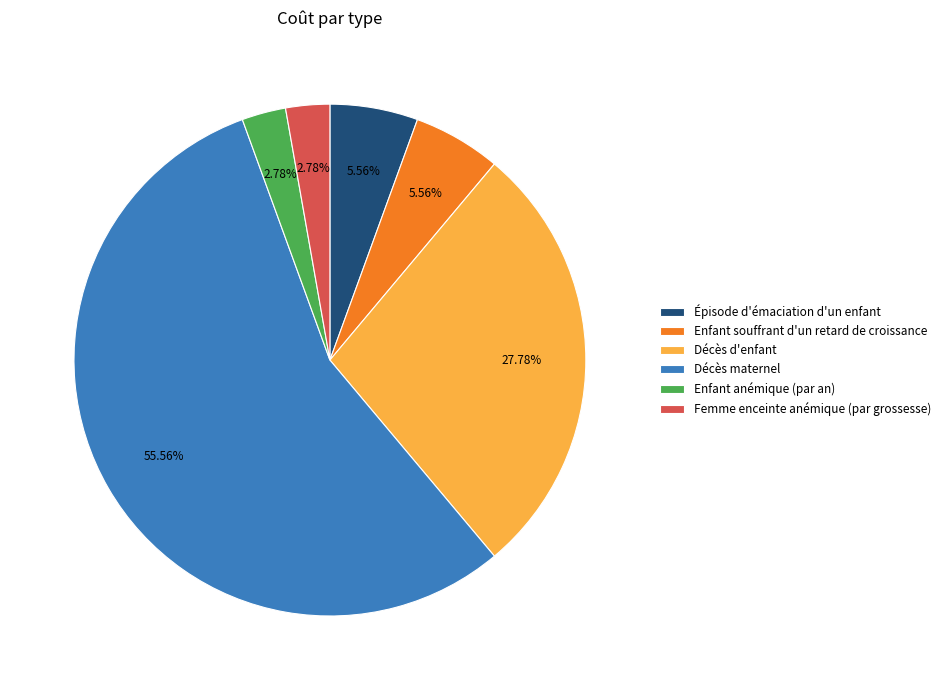

How many slices are in this pie chart?

6